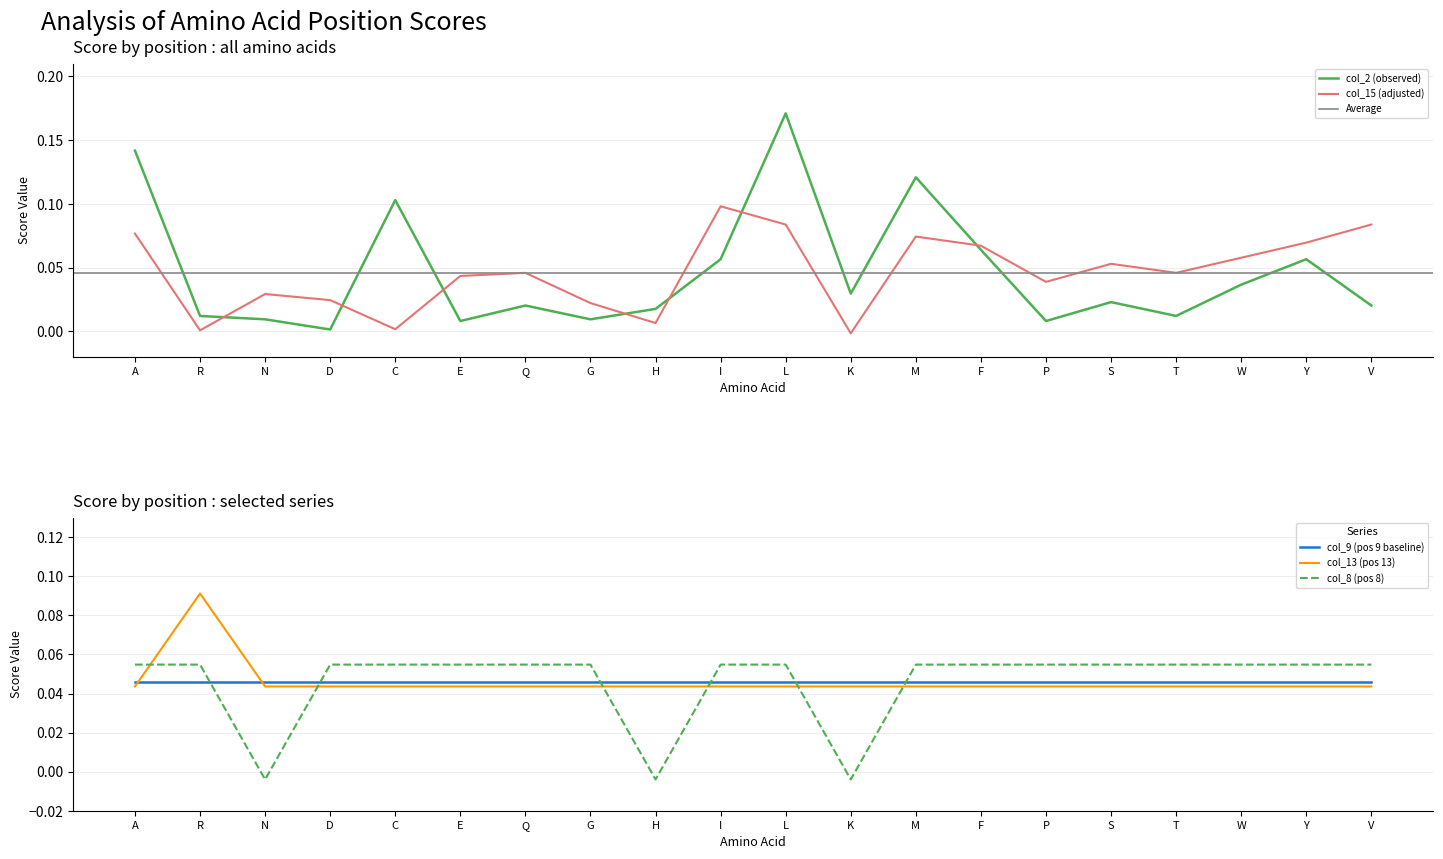

Which category has the highest value in the col_2 (observed) series?

L